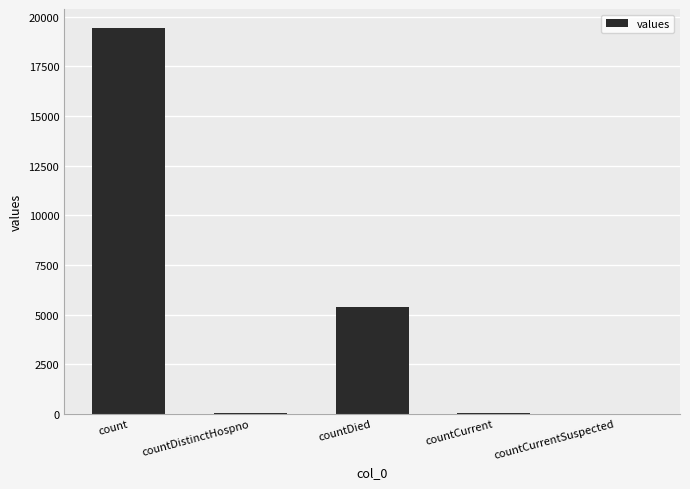

What is the sum of the values at countCurrent and countDied?

5417